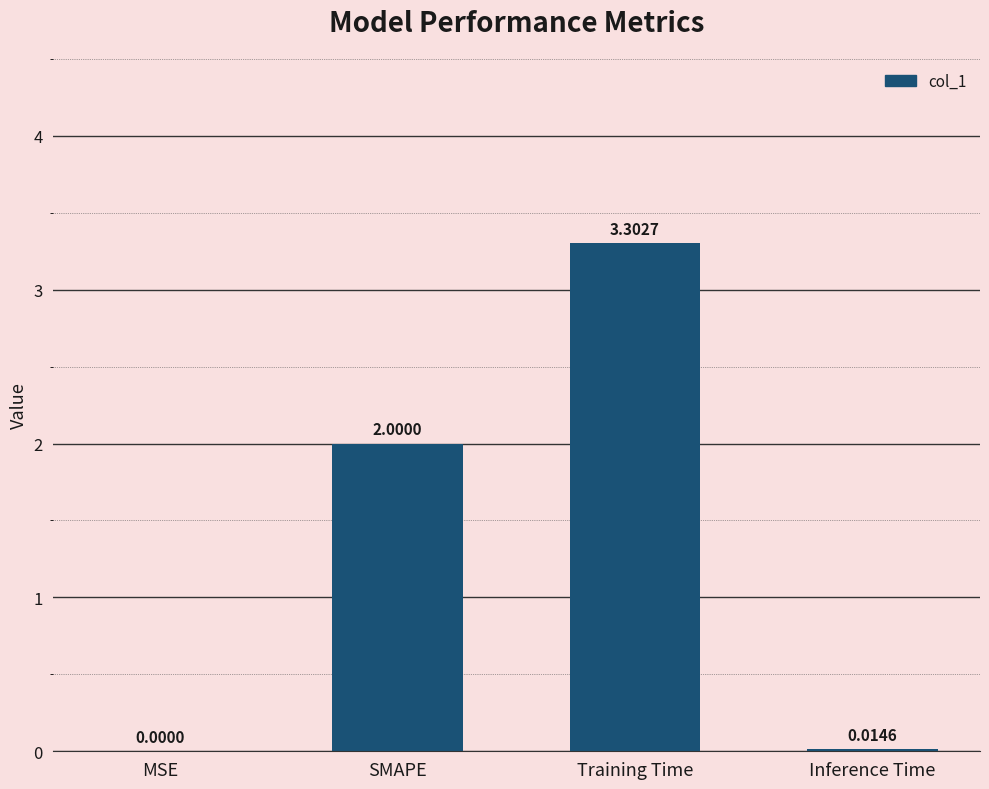

What is the average value?

1.3